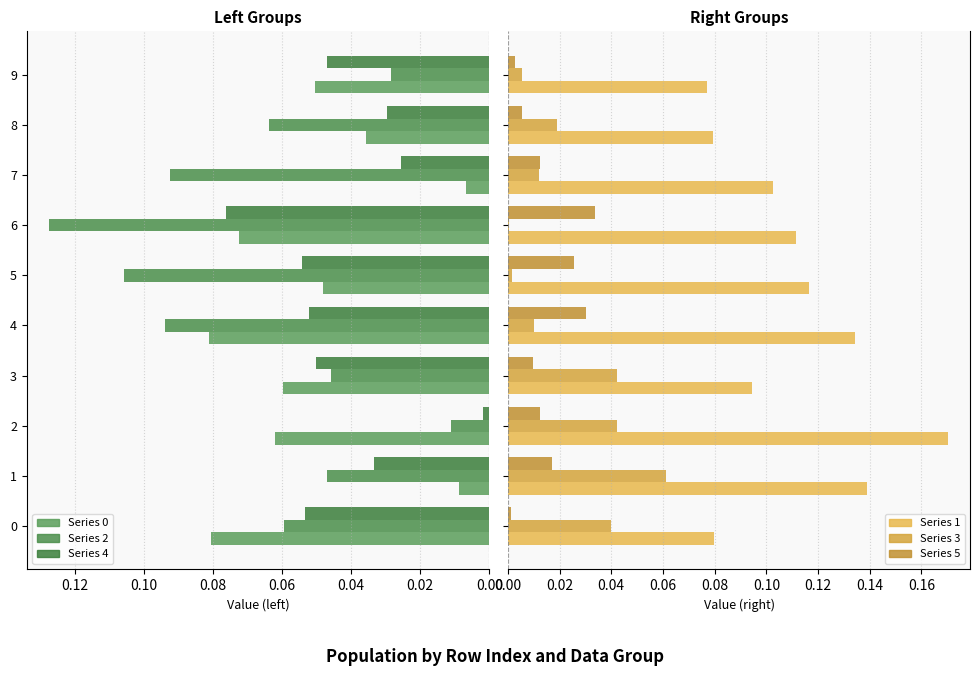

How many bars are there in each group?

6